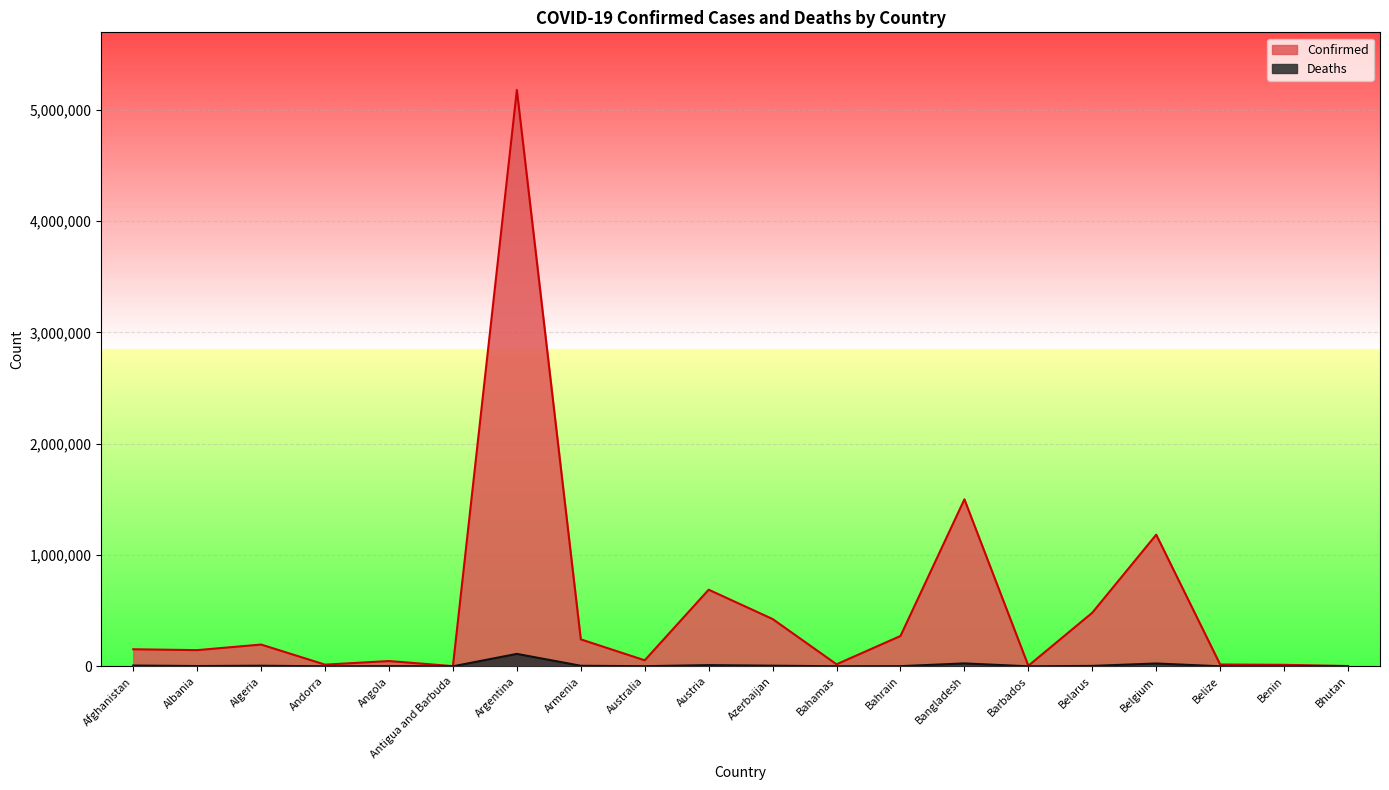

What is the label of the 20th point from the right?

Afghanistan